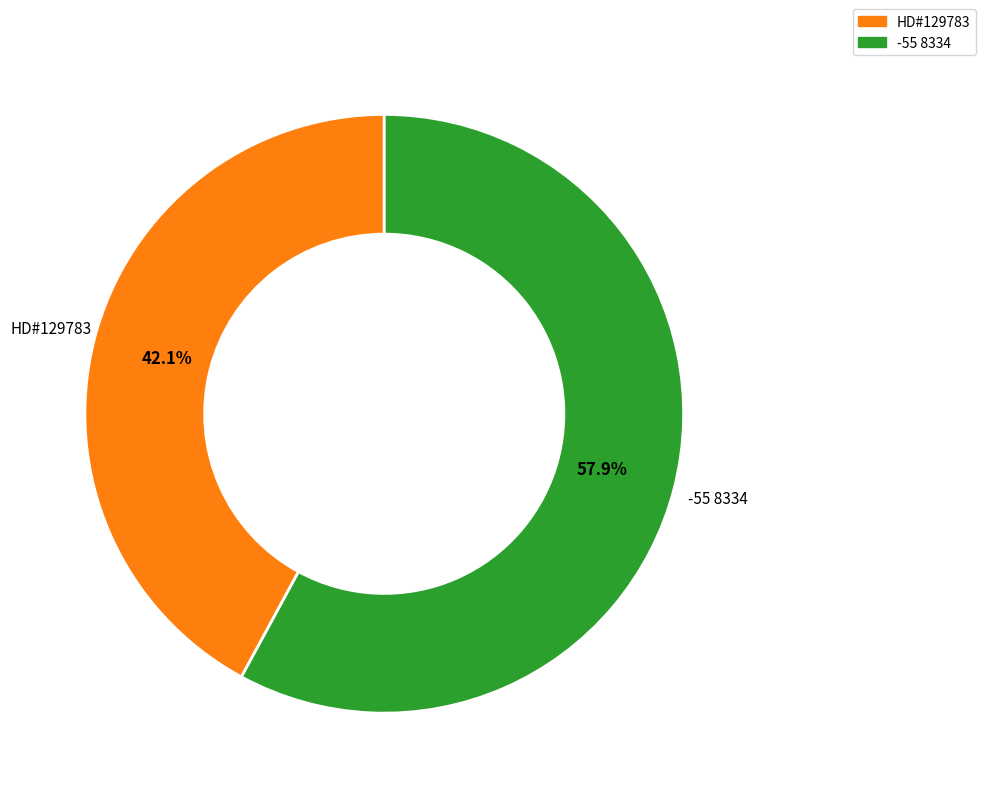

What percentage is the -55 8334 slice, to the nearest percent?

58%